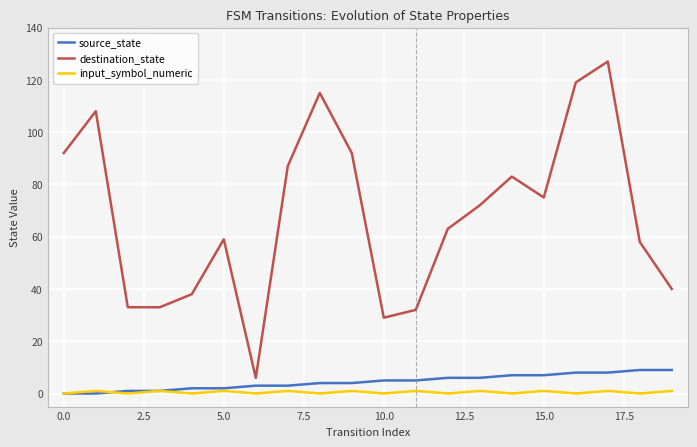

List the series in order of their peak value, lowest first.

input_symbol_numeric, source_state, destination_state